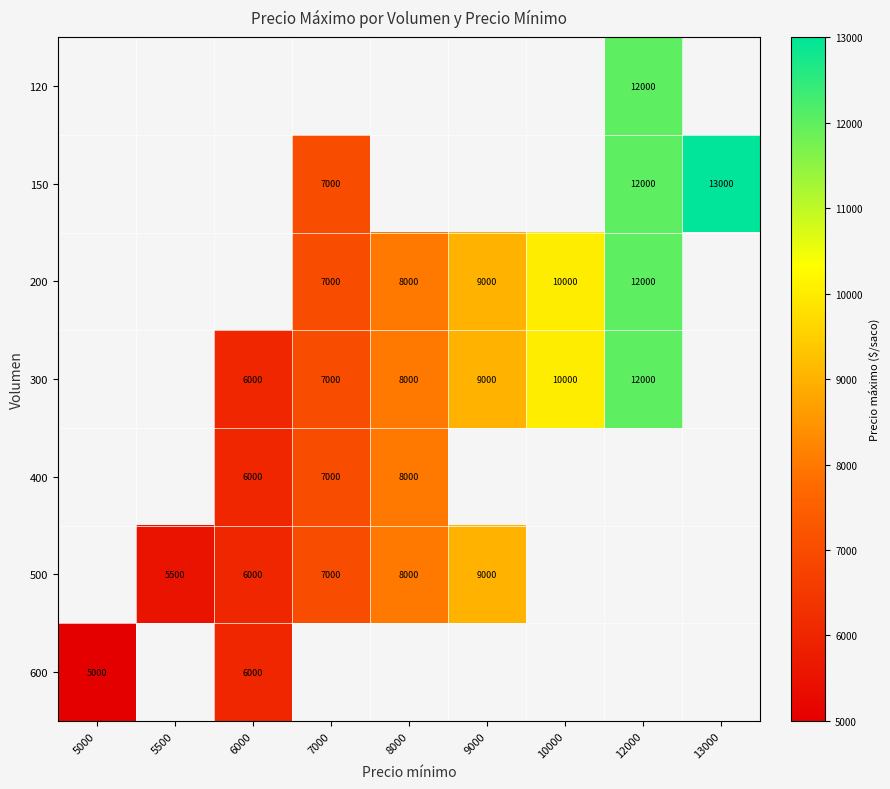

Is it true that 120 equals 12000 at 12000?

True